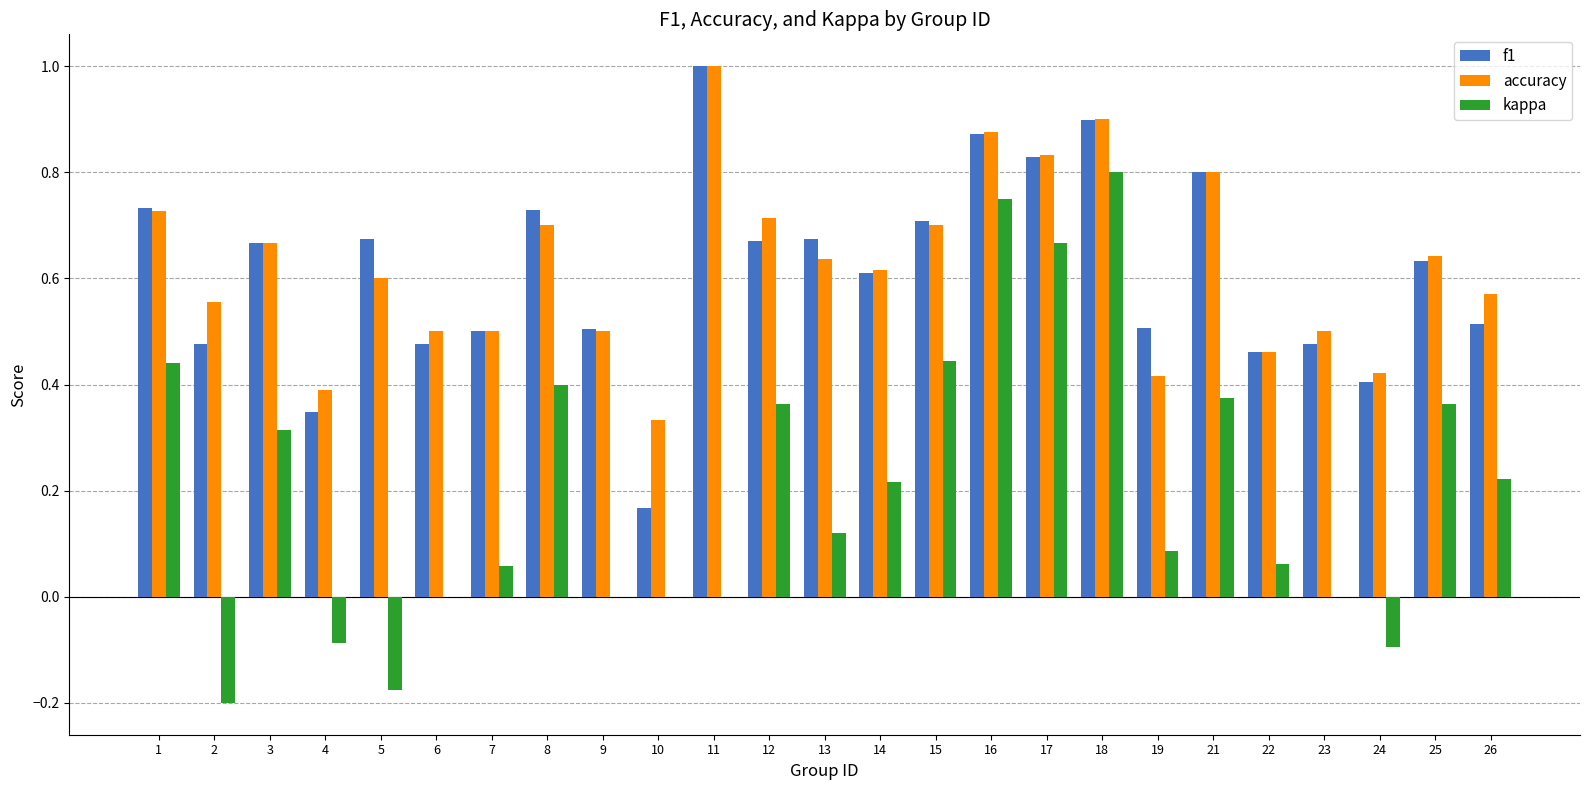

At which label is accuracy closest to 0?

10